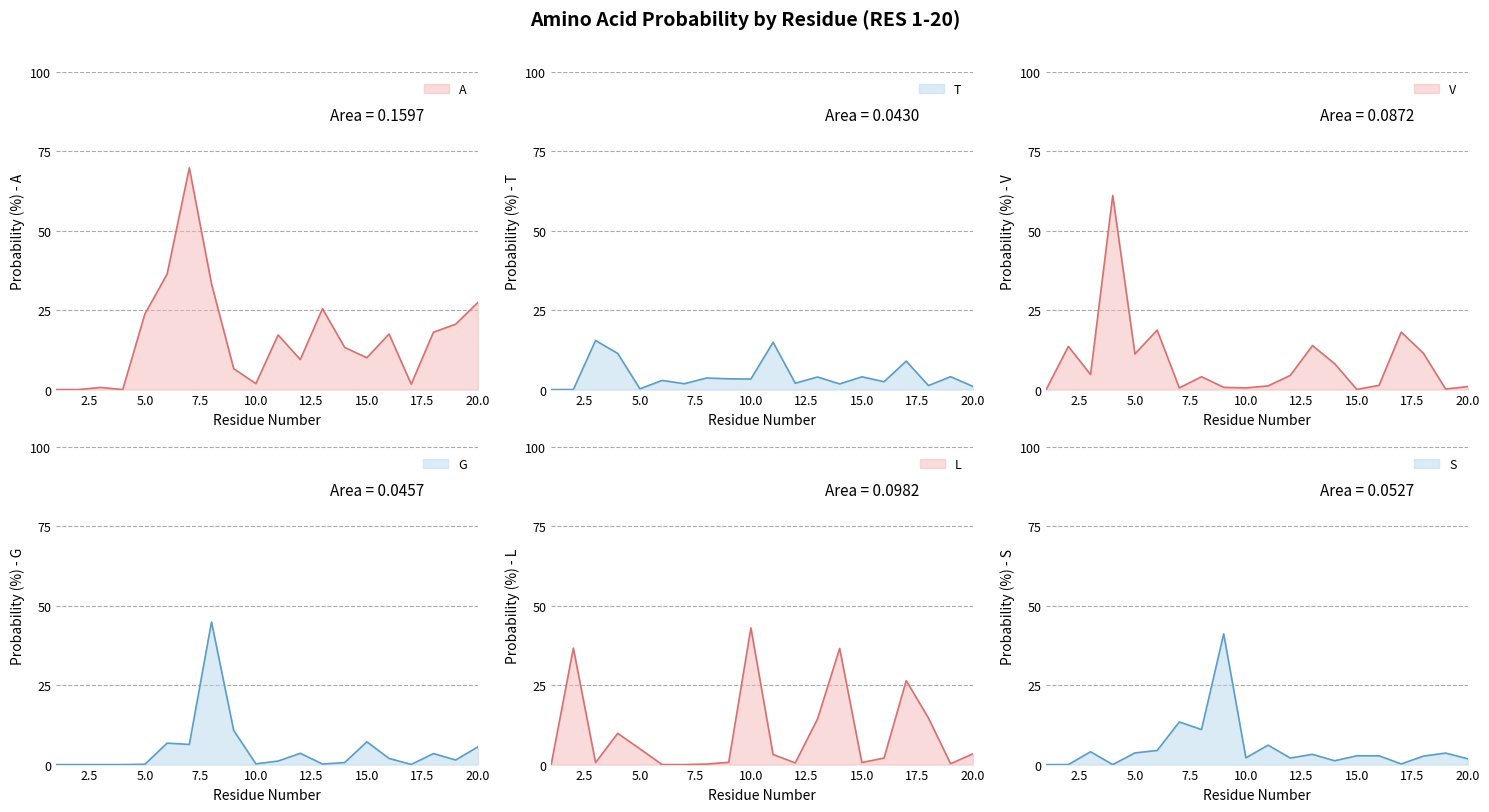

How many values in L are above zero?

17